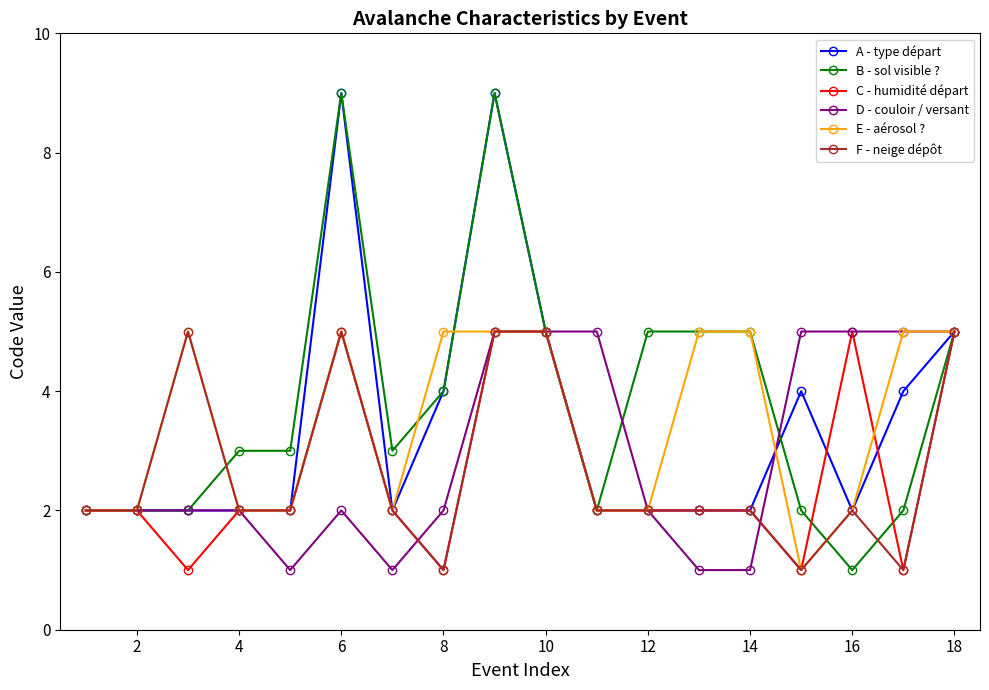

Which series has the largest range (max minus min)?

B - sol visible ?